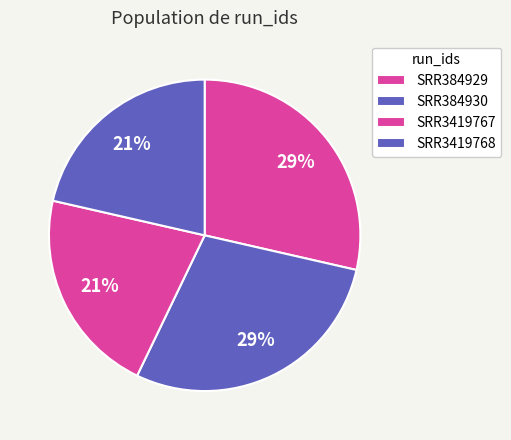

What percentage is the SRR384929 slice, to the nearest percent?

29%